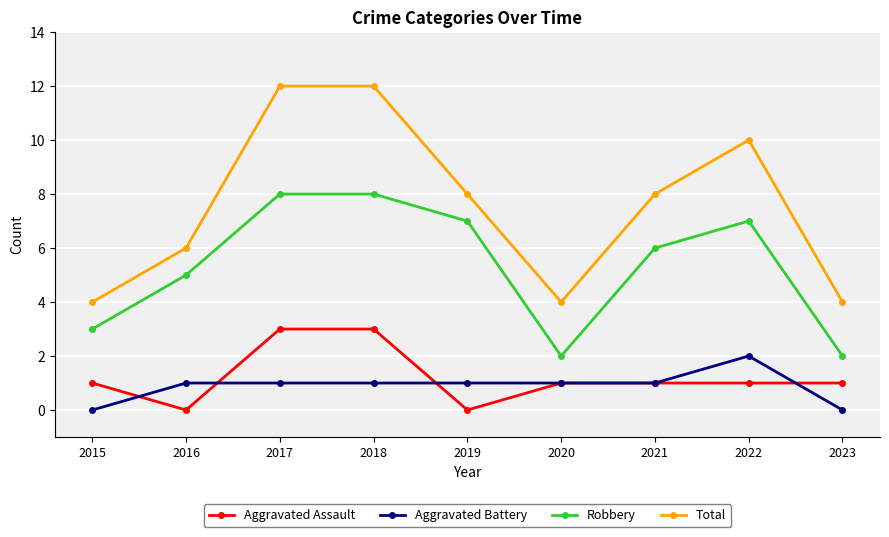

Is it true that Total equals 10 at 2022?

True